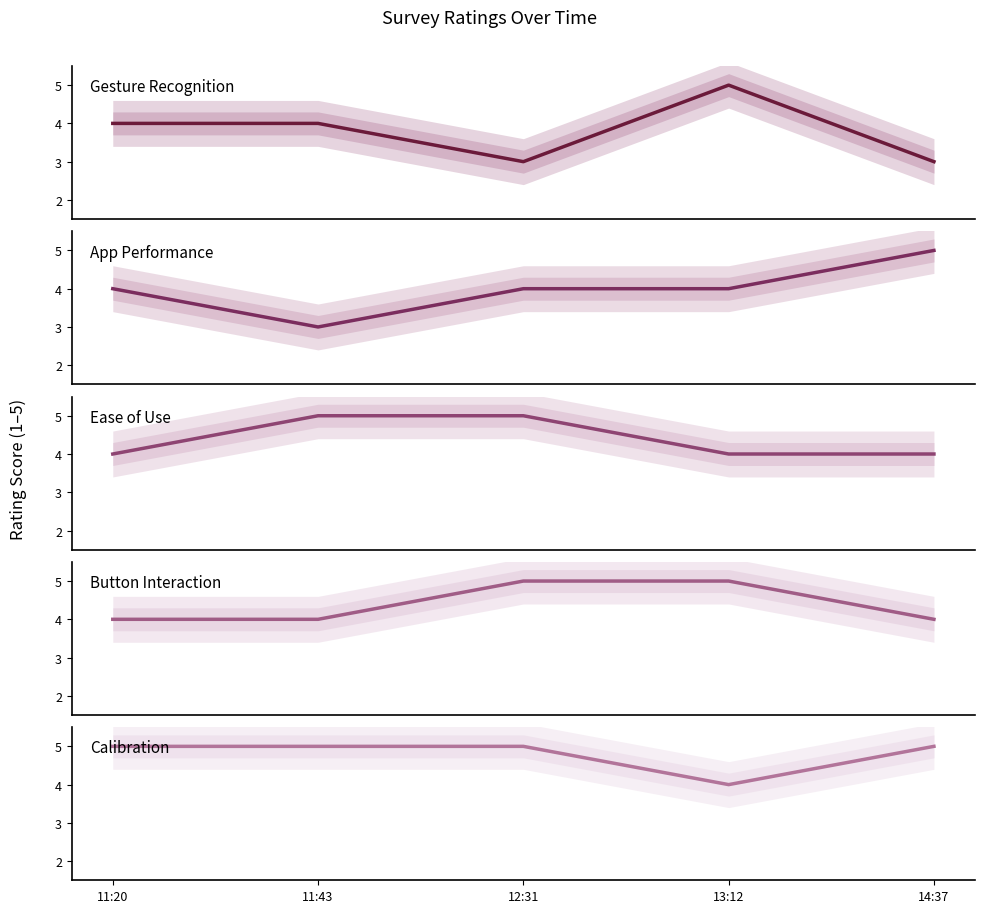

Which series has the largest range (max minus min)?

Gesture Recognition